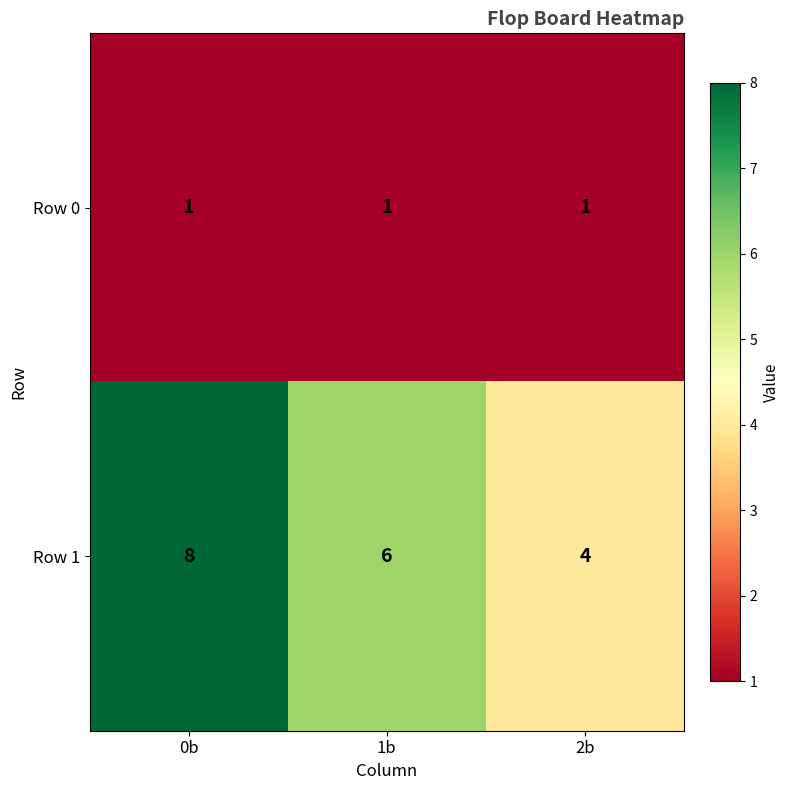

The Row 0 series shows 2 at 1b. True or false?

False